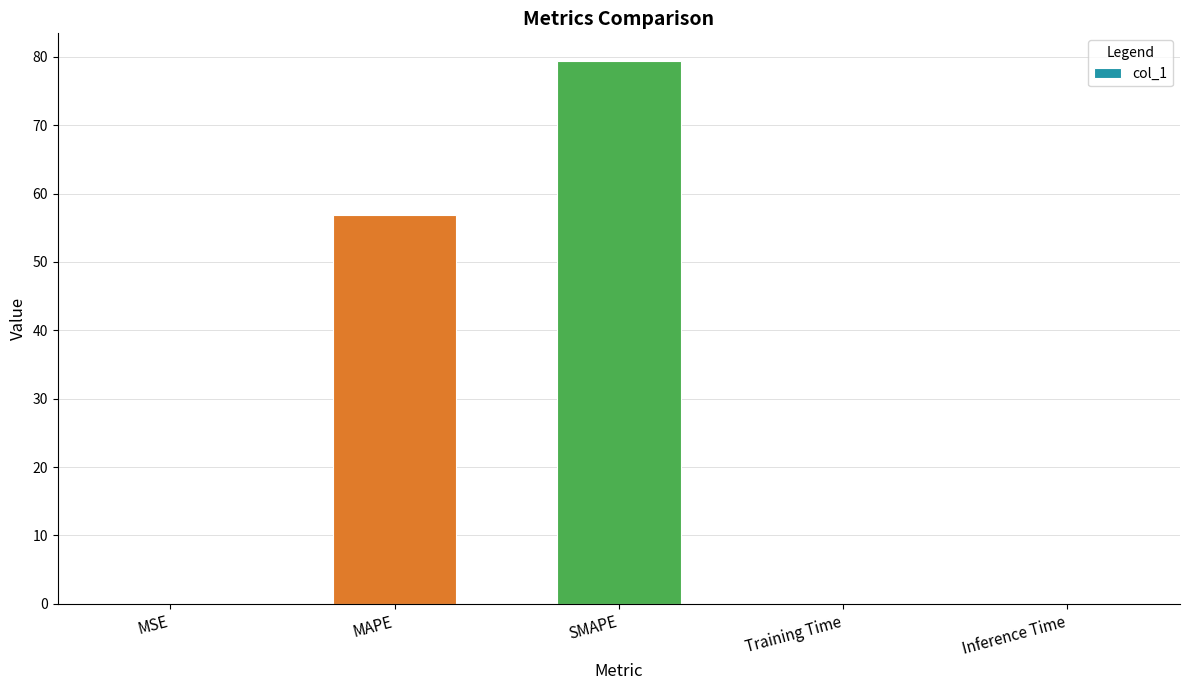

What is the greatest value displayed?

79.5